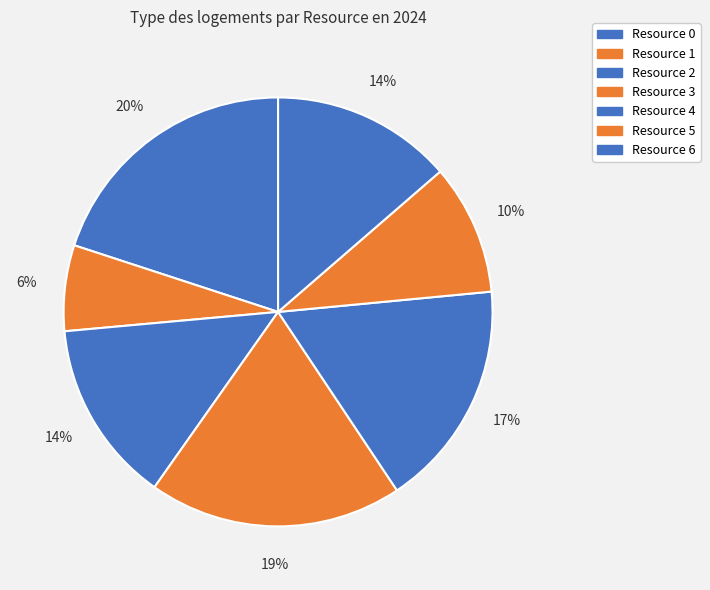

How many slices are in this pie chart?

7